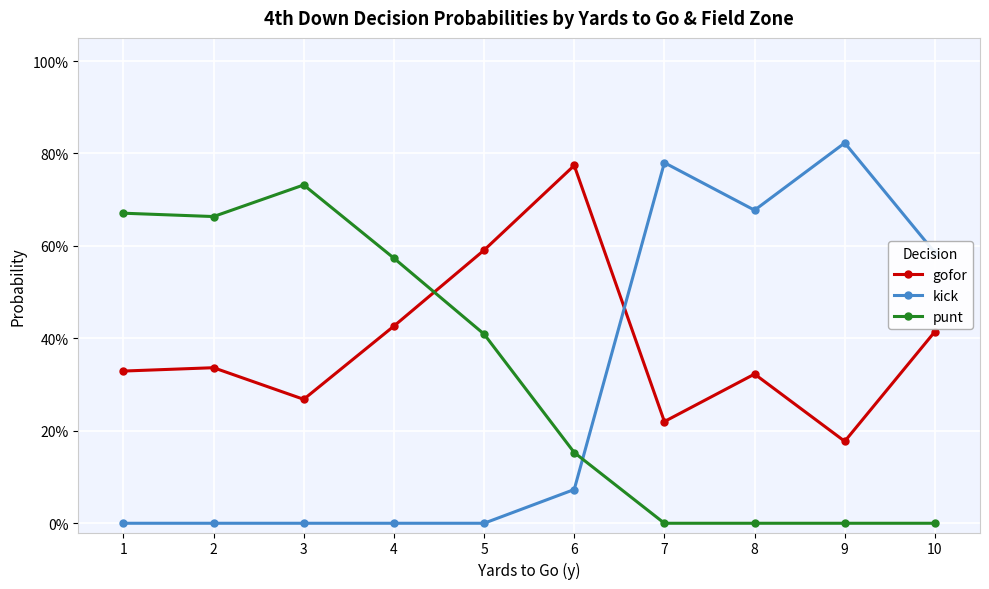

Between 2 and 4, which series saw the biggest shift?

gofor